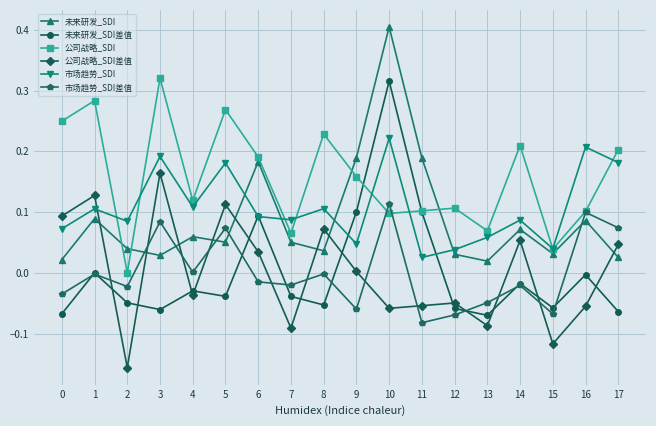

Which label corresponds to the smallest value in the chart?

2